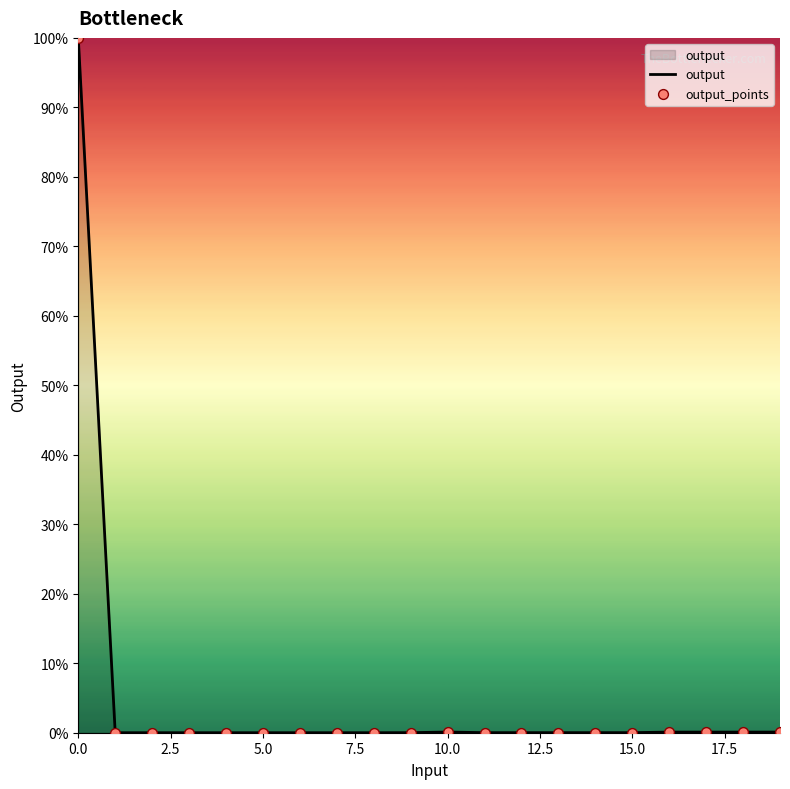

What is the difference between the maximum and minimum values?

100.0